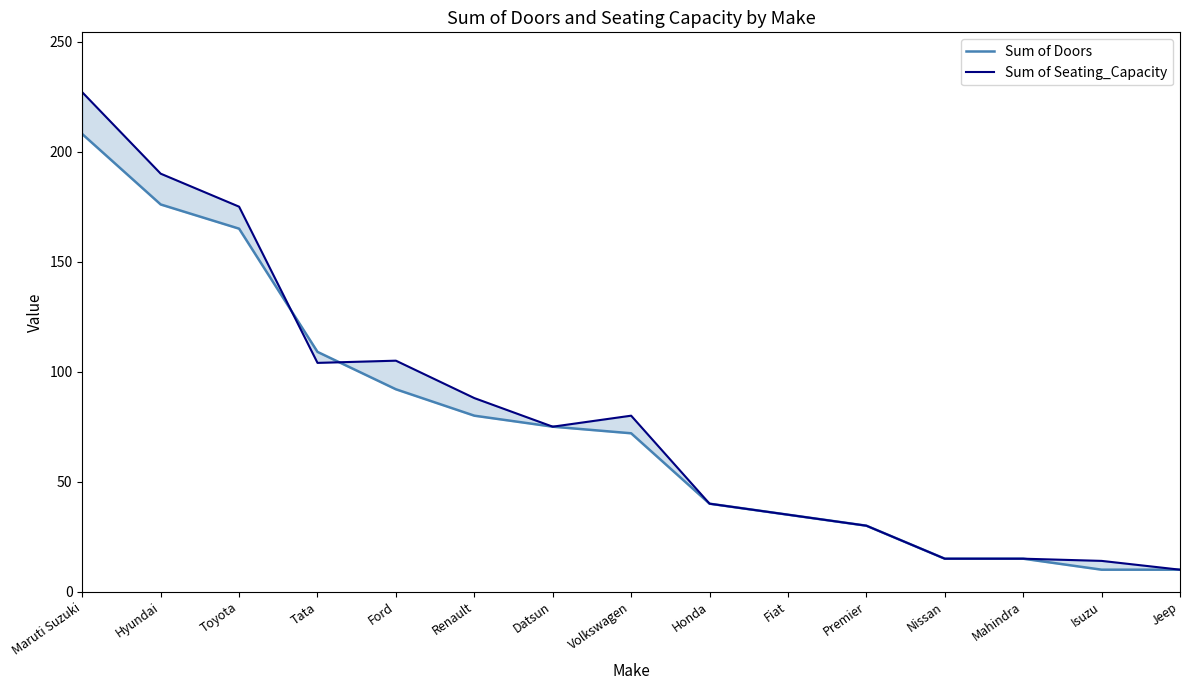

What position from the right is Fiat?

6